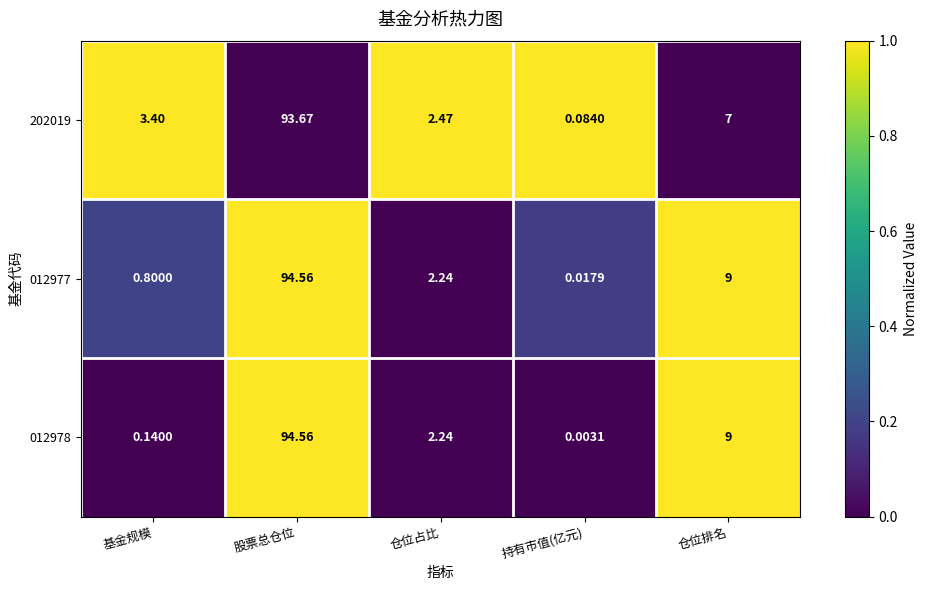

Rank the categories by 012977 value from highest to lowest.

股票总仓位, 仓位排名, 仓位占比, 基金规模, 持有市值(亿元)